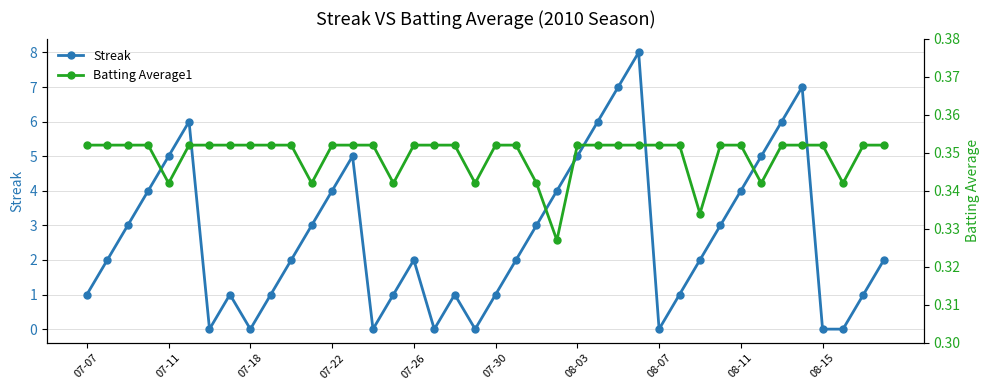

How many interior local peaks does the Streak series have?

7